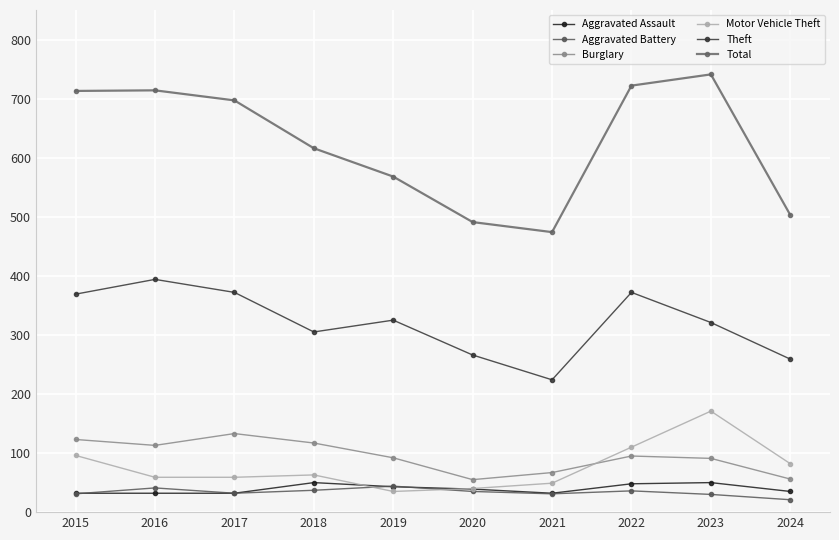

Does the chart display data point markers on the line(s)?

Yes